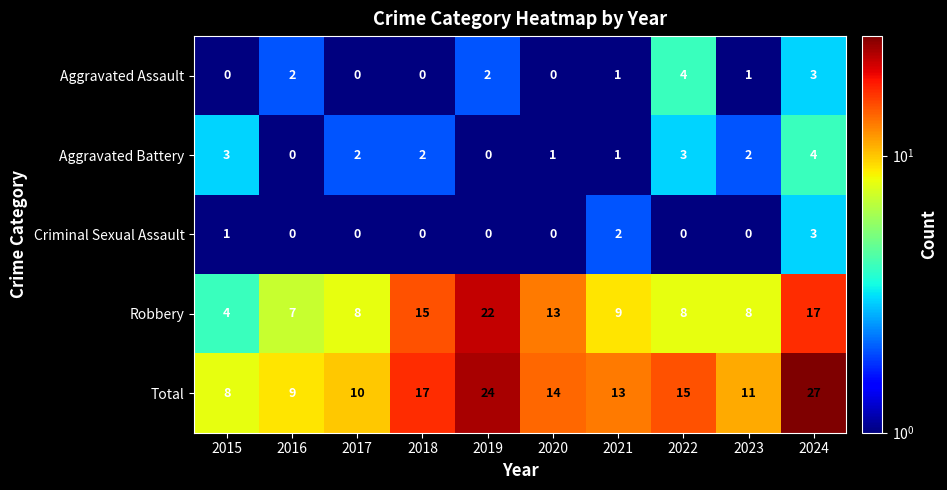

Which category has the highest value in the Total series?

2024